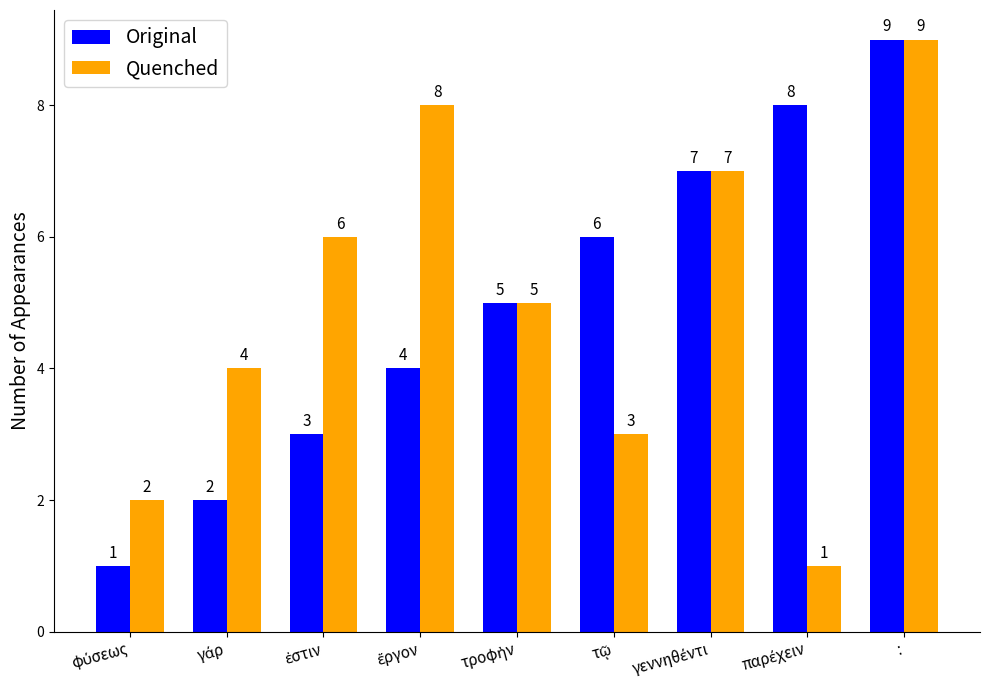

Which category has the highest value across all series?

: